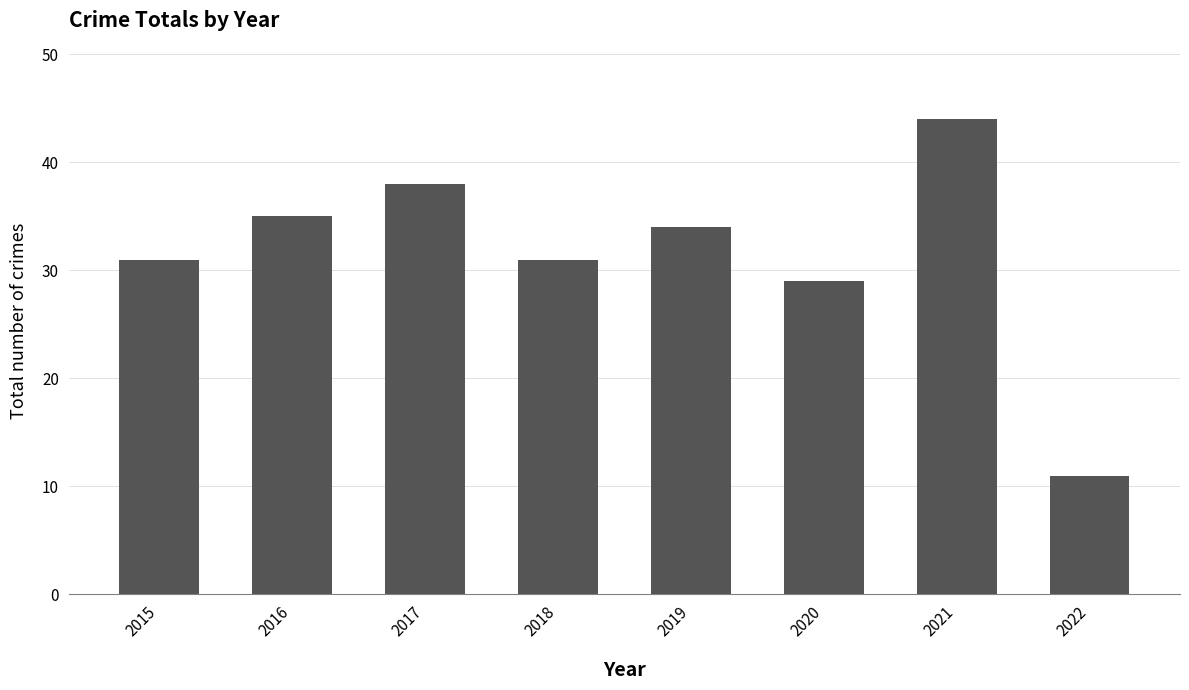

Where is the data nearest to the value 27?

2020